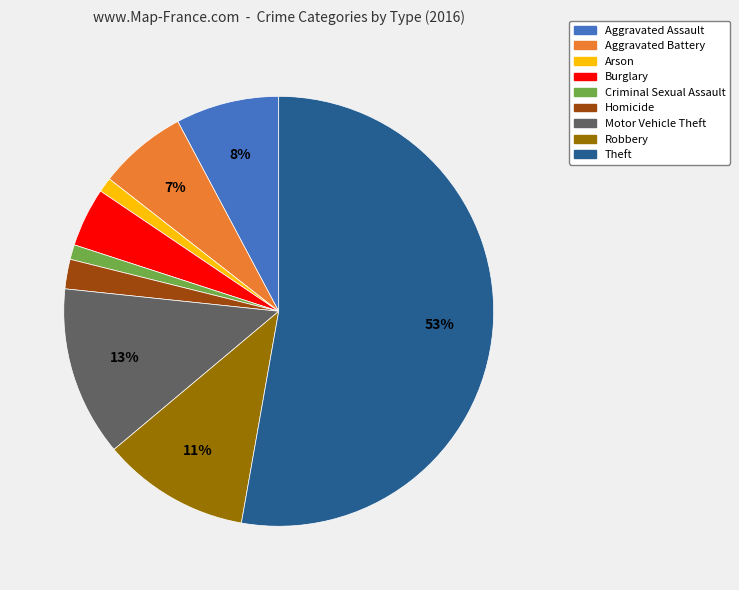

To the nearest percent, what is the difference between the Motor Vehicle Theft and Aggravated Assault slice percentages?

5%